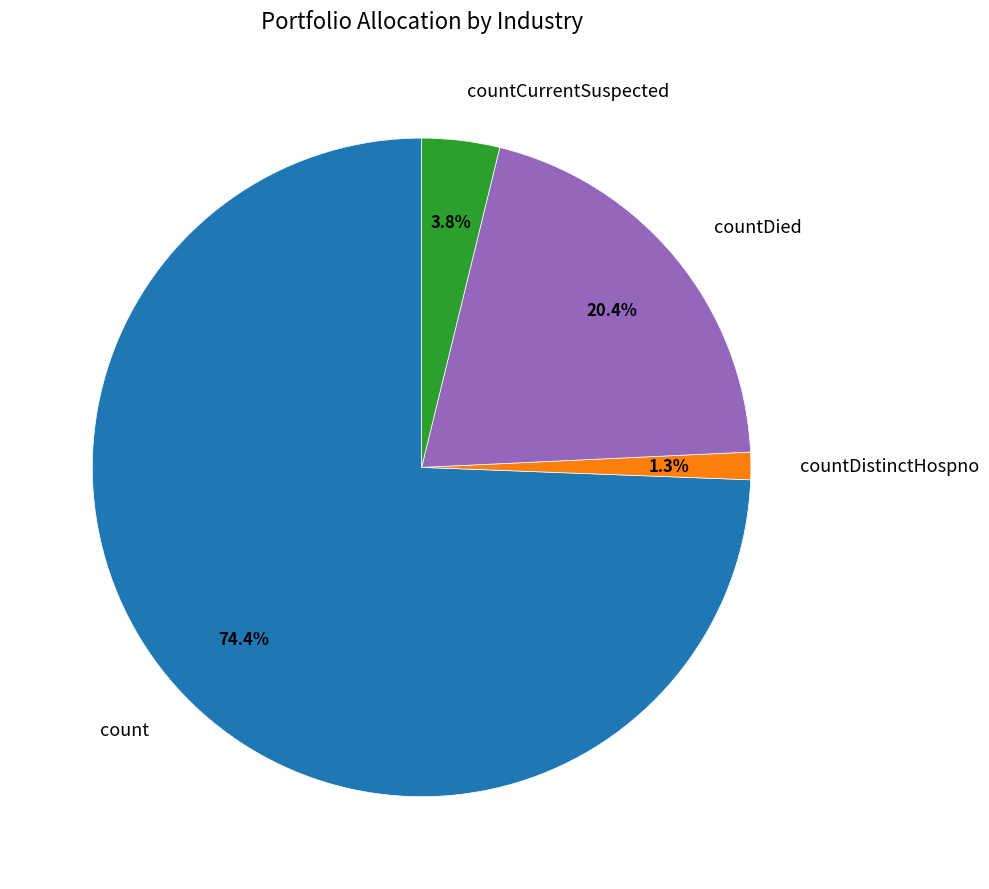

Is it true that countCurrentSuspected is 4% of the pie?

True